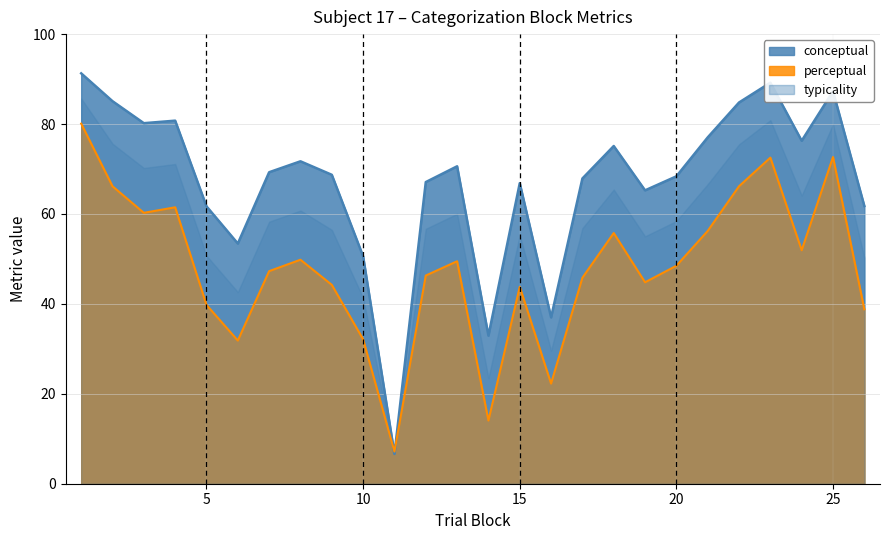

True or false: perceptual has more than 2 points higher than both neighbors.

True